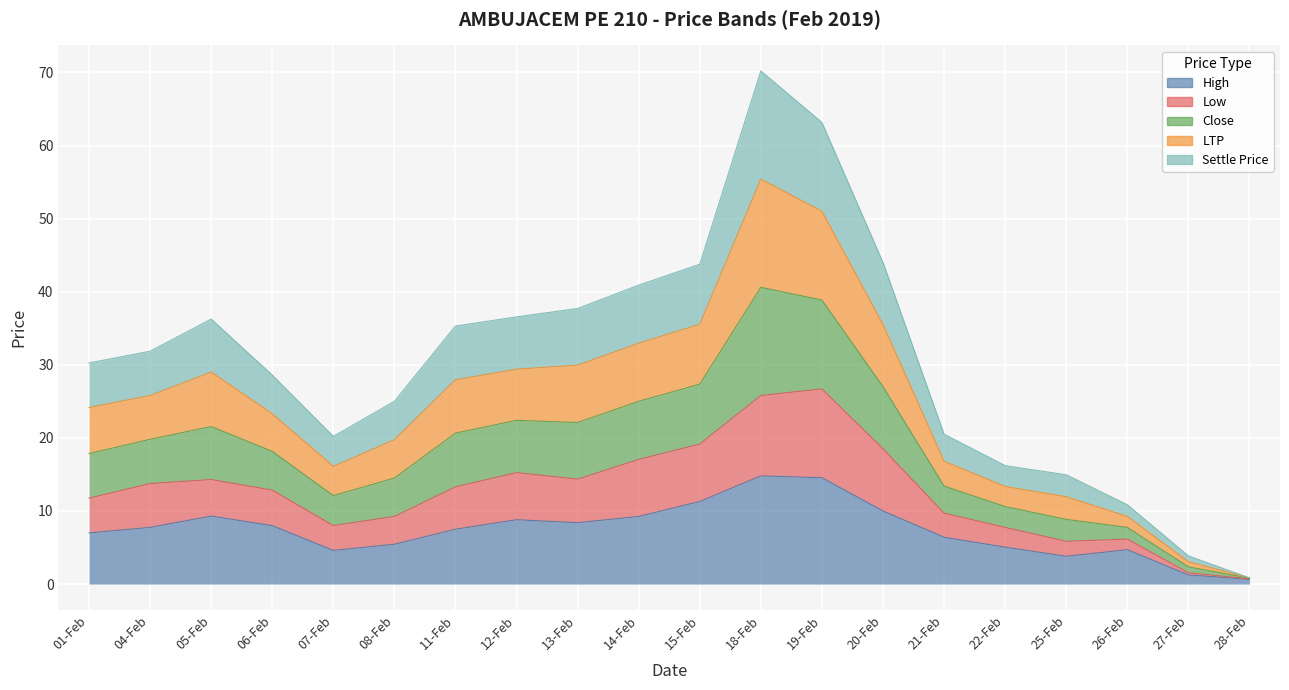

What is the difference between the highest and lowest values at 28-Feb?

0.2